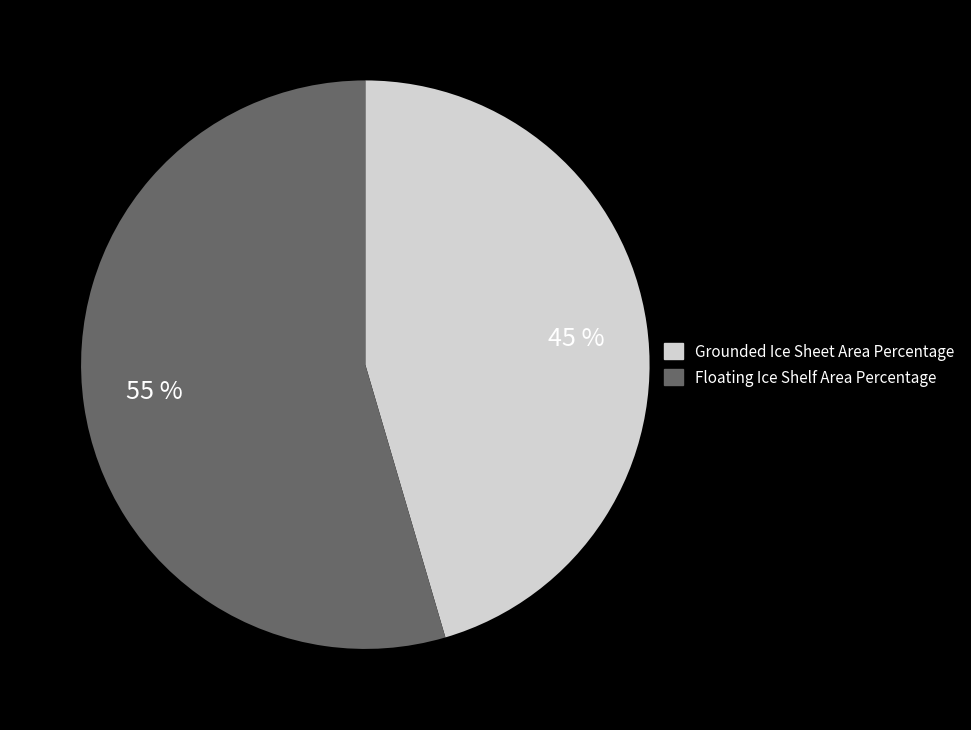

Between 45 % and 55 %, which is larger?

55 %